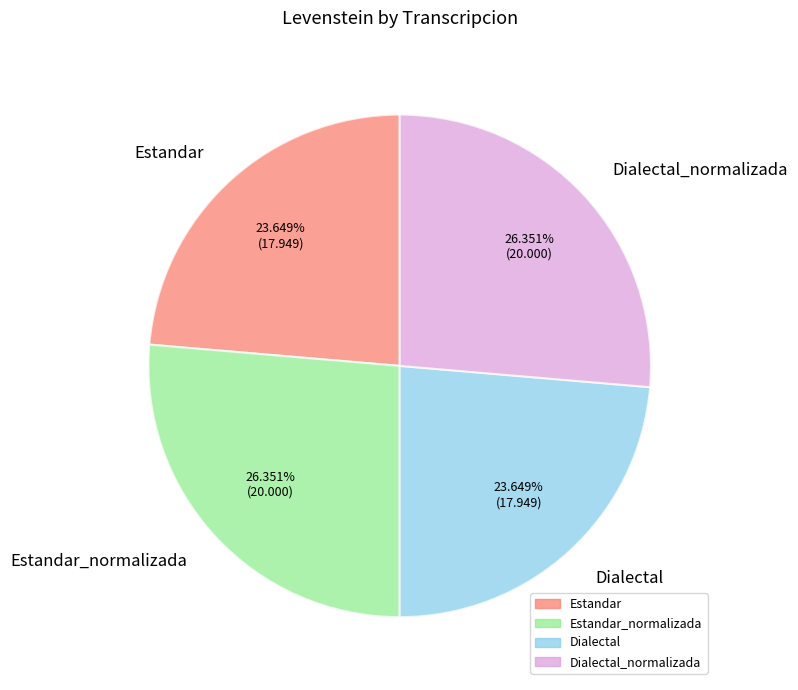

Does any single category account for the majority?

No